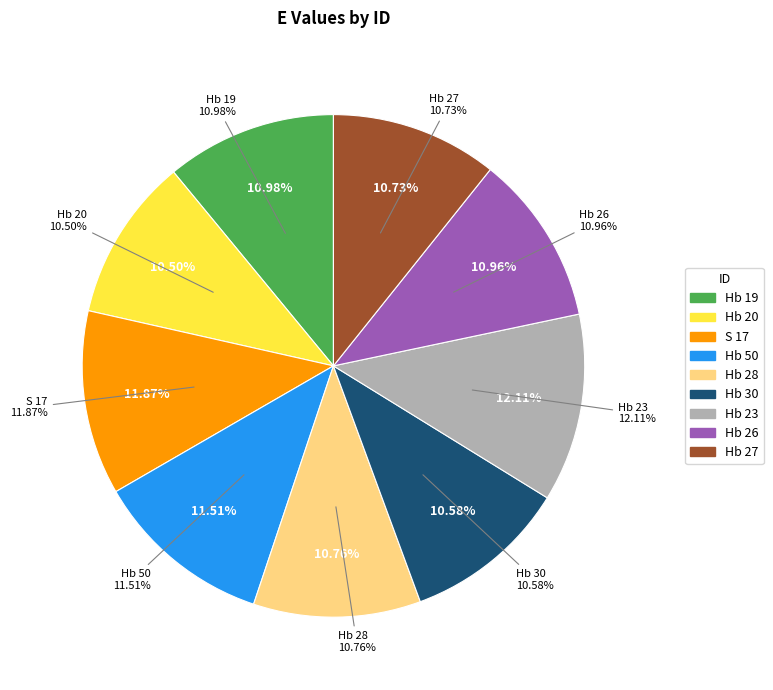

Which has a higher value, Hb 30 or Hb 28?

Hb 28